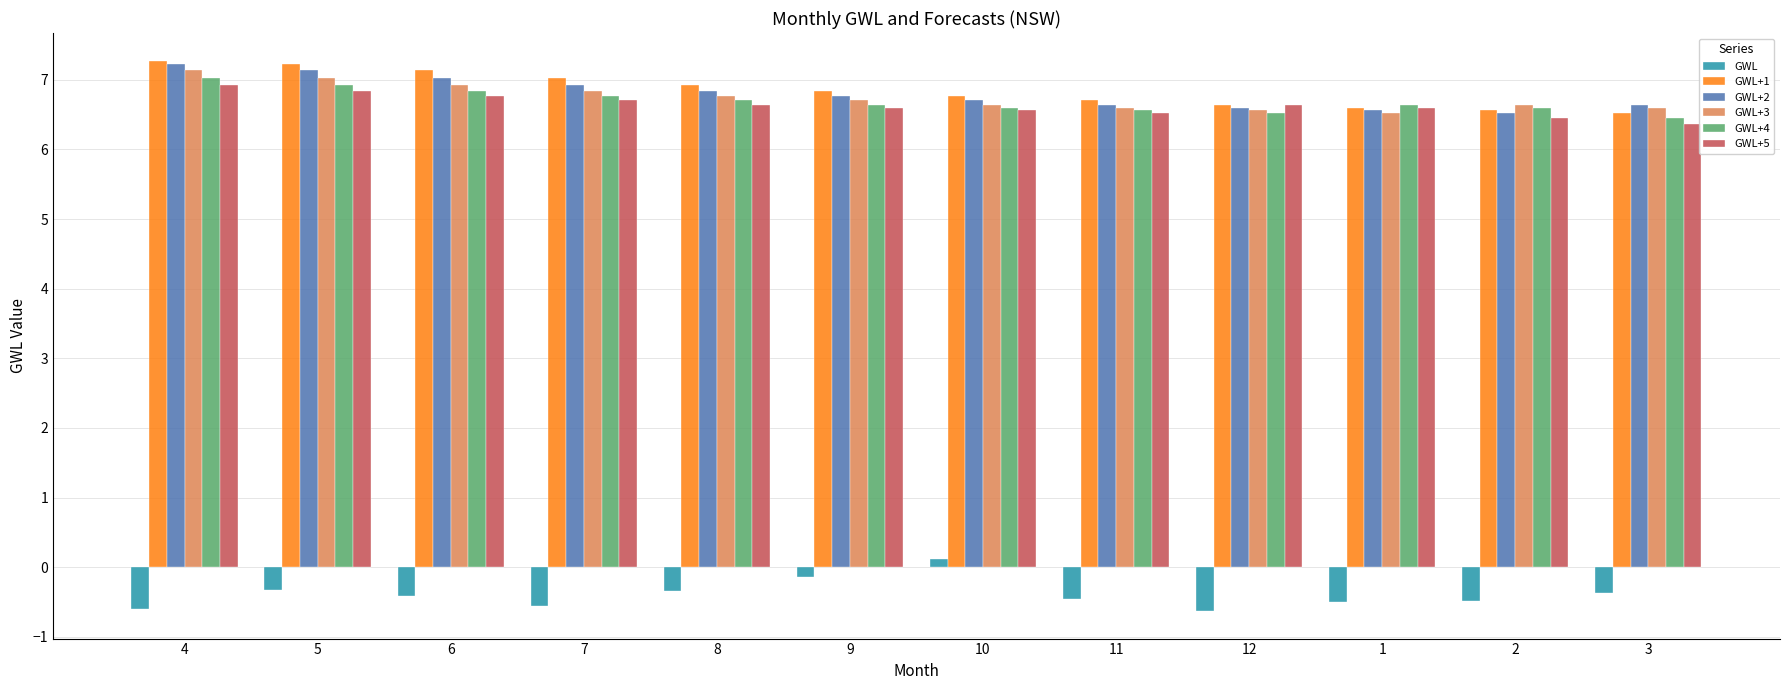

What is the sum of the GWL+2 values at 1 and 6?

13.6